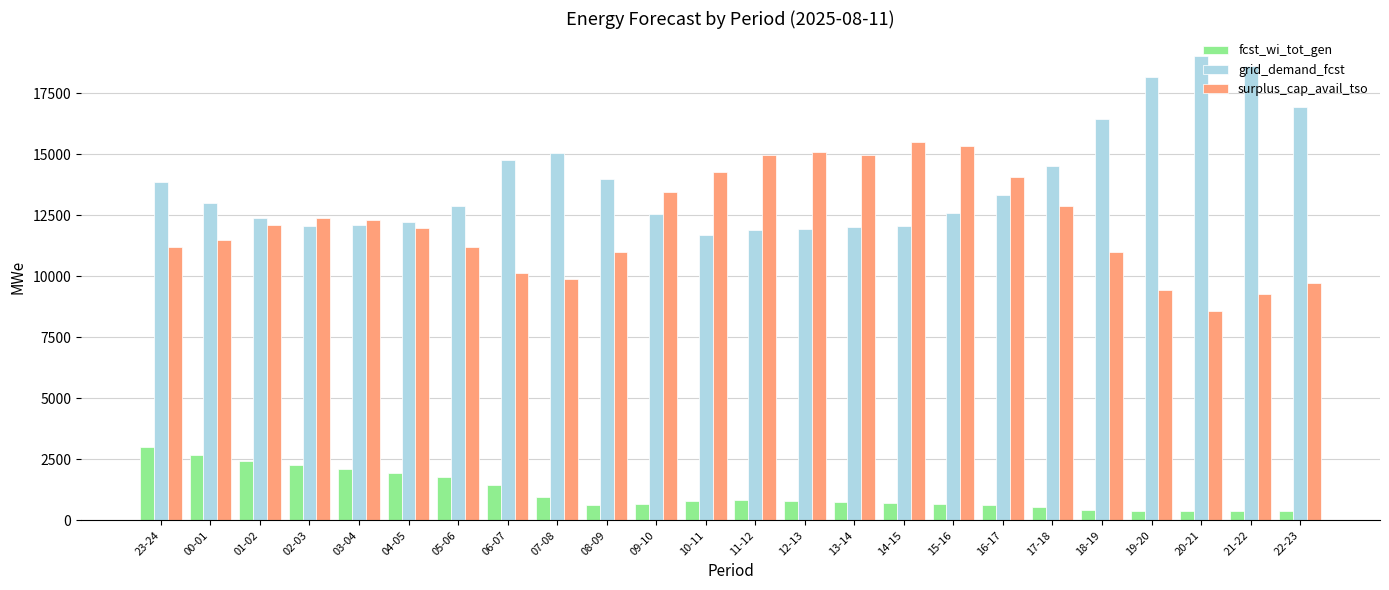

How many data points does each series have?

24